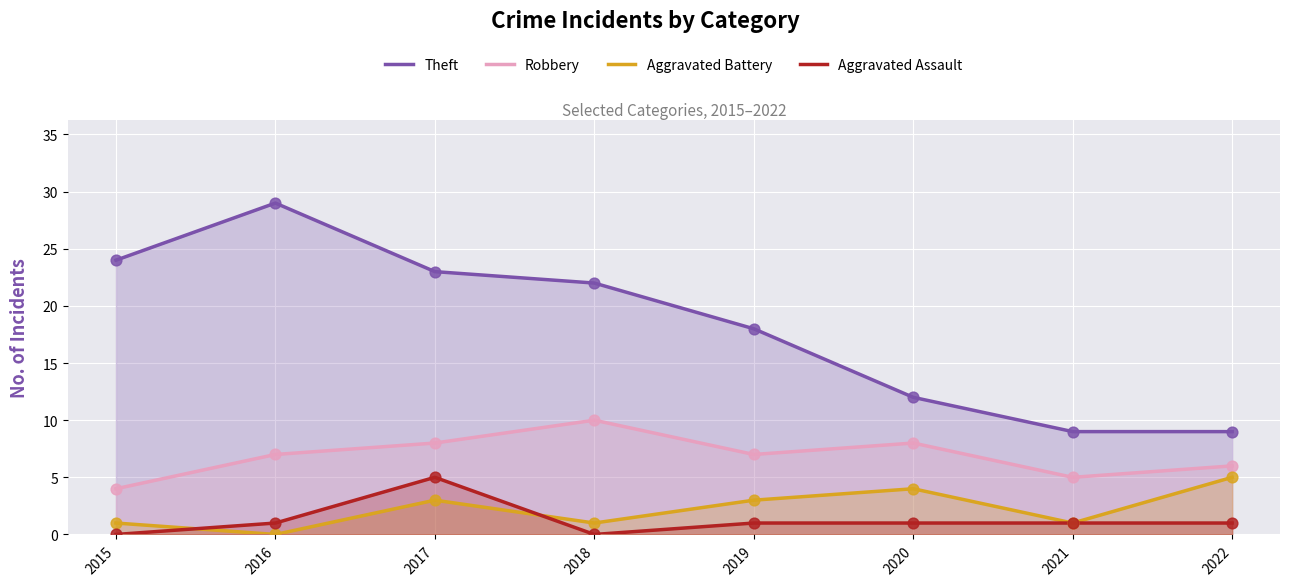

Is the value of Robbery at 2015 greater than the value of Theft at 2018?

No